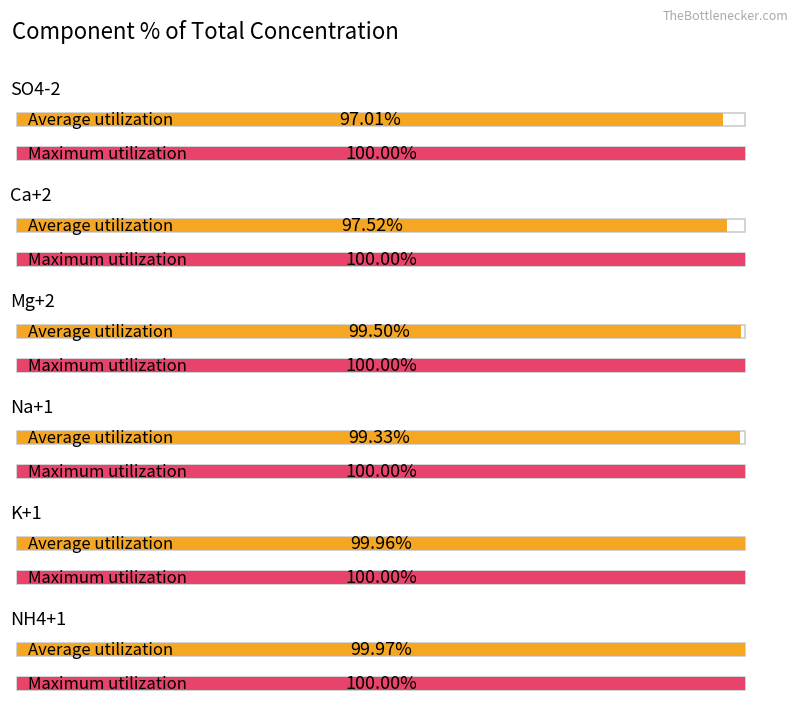

What is the sum of all Average utilization values?

593.3